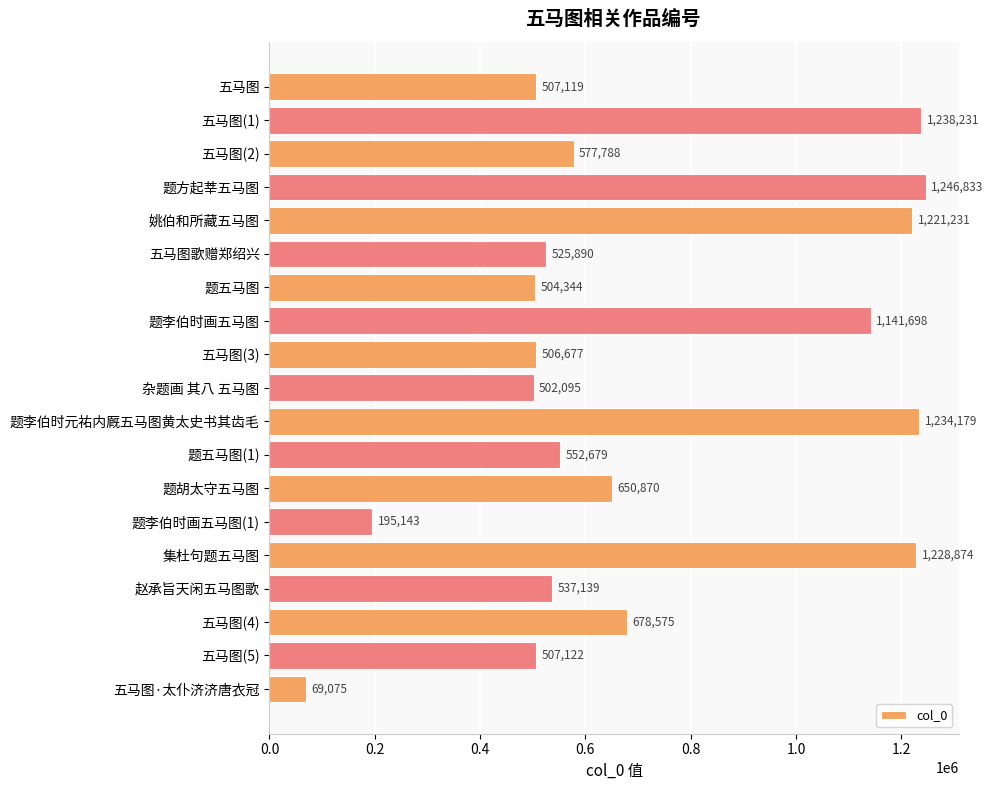

Approximately how many times larger is the value at 五马图 compared to 题李伯时画五马图(1)?

2.6